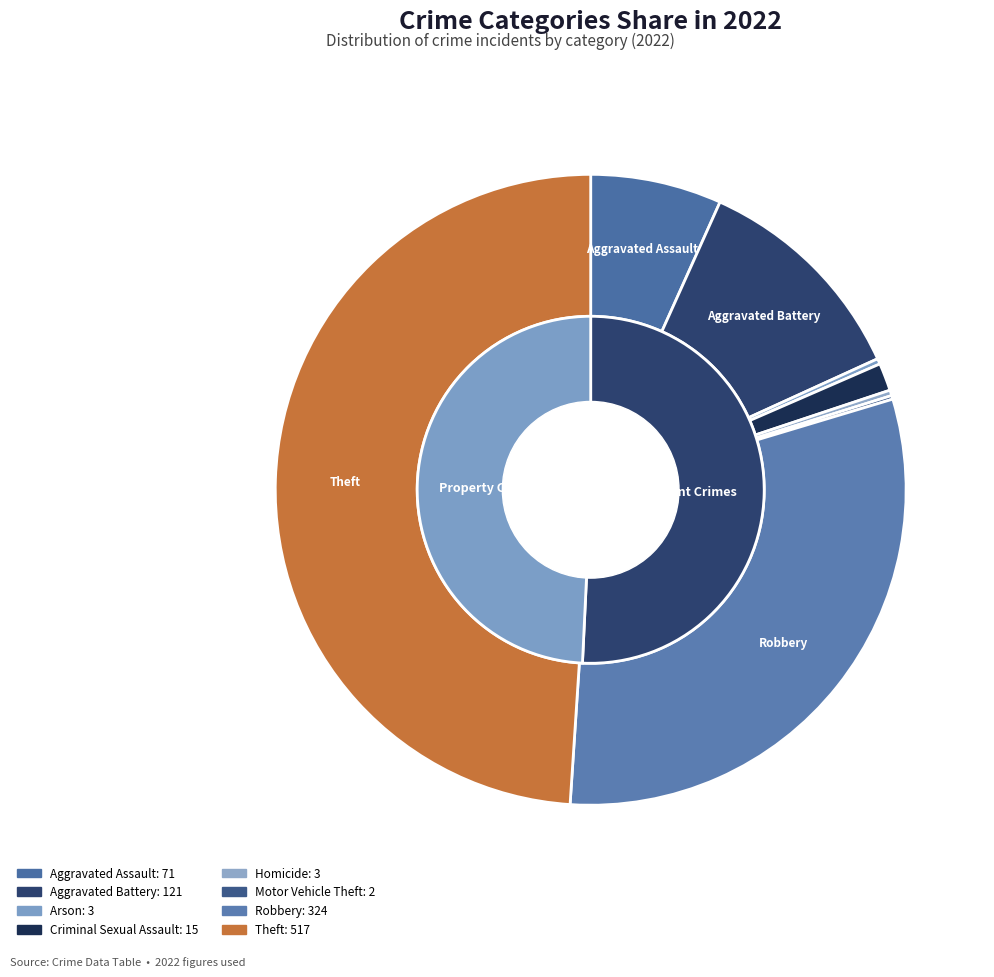

Count the number of slices in the pie.

8